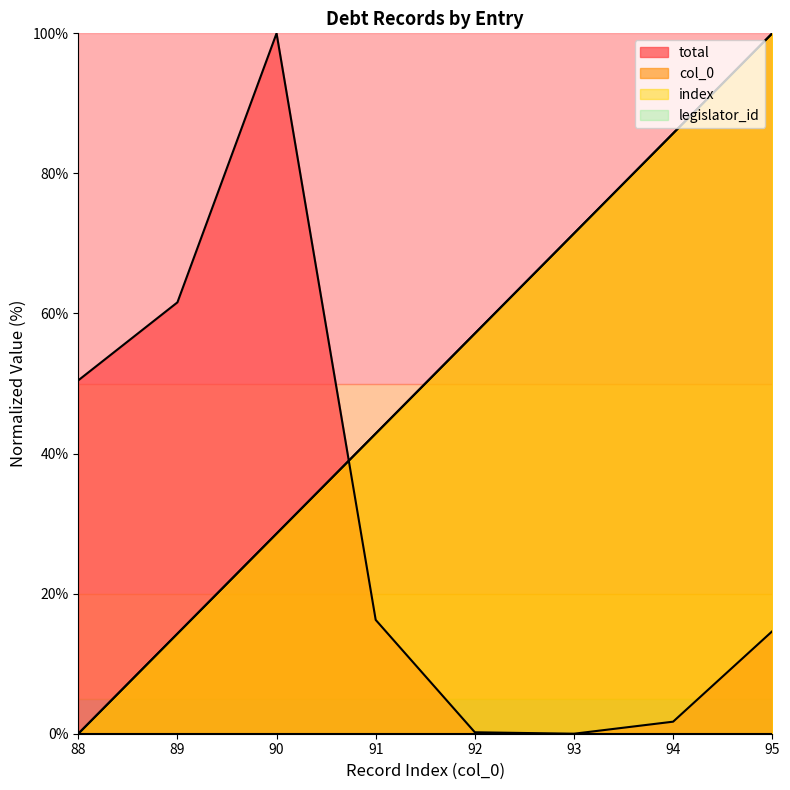

The col_0 series shows 57.1 at 92. True or false?

True